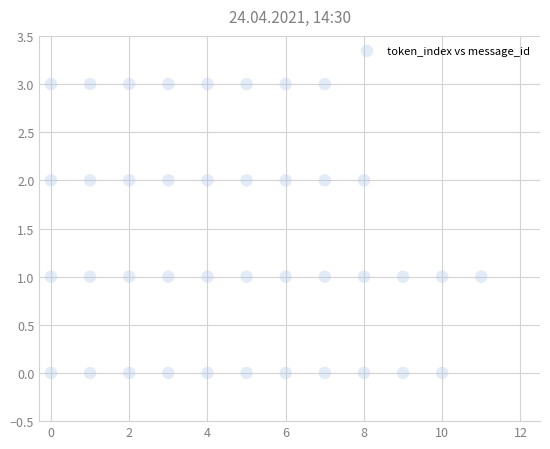

What is the range of Y values (max minus min)?

3